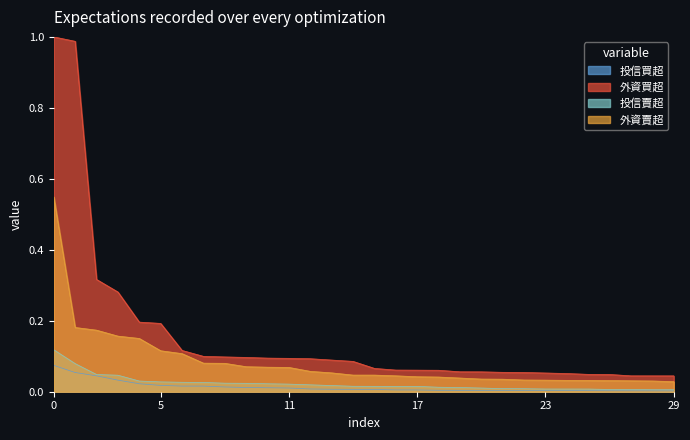

Which series has the widest spread of values?

外資買超